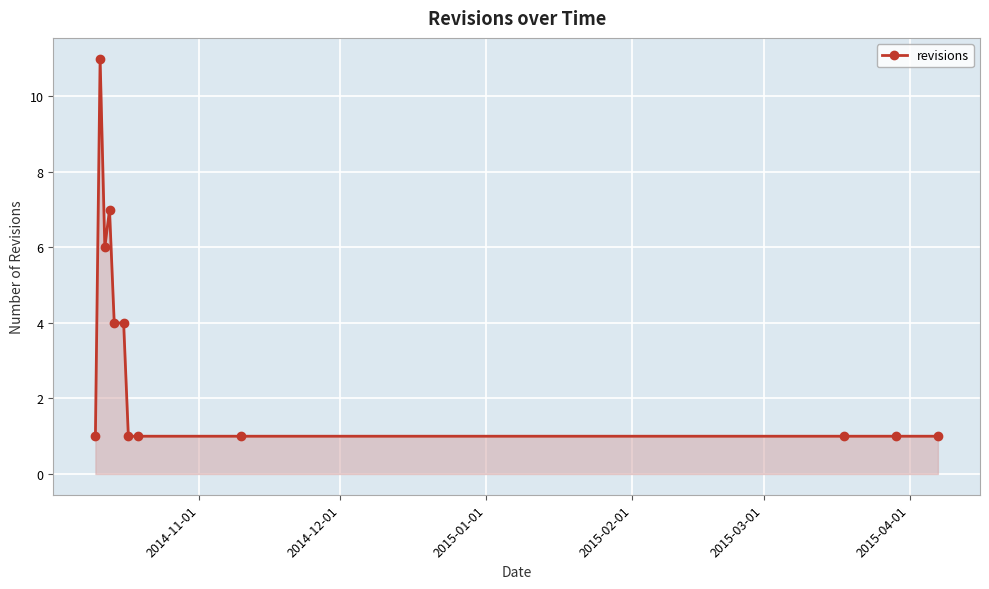

How many values are between 1 and 6?

10